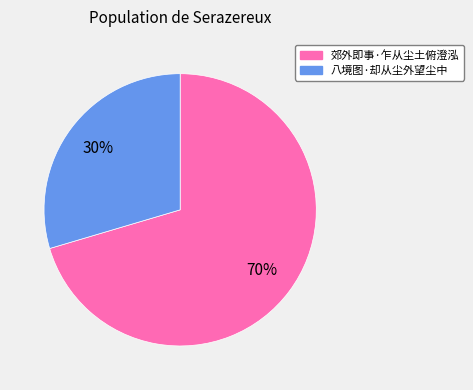

Does 八境图·却从尘外望尘中 represent more than half of the total?

No